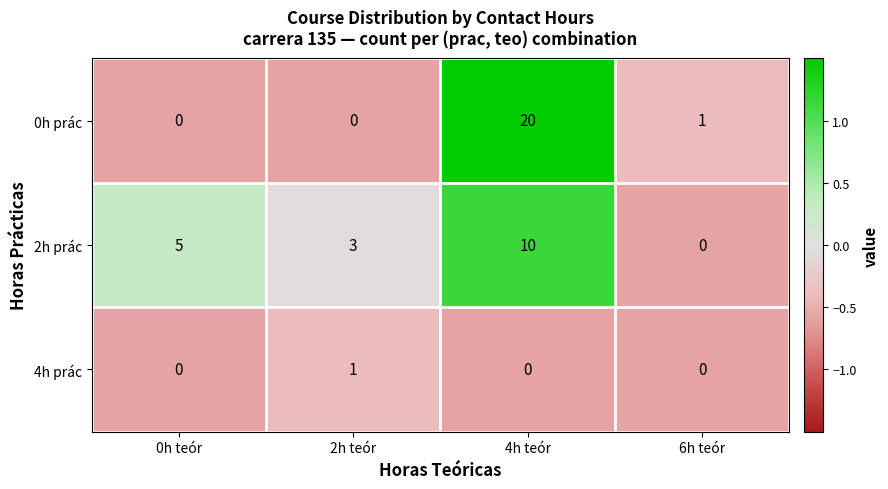

List the series in order of their overall mean, highest first.

0h prác, 2h prác, 4h prác